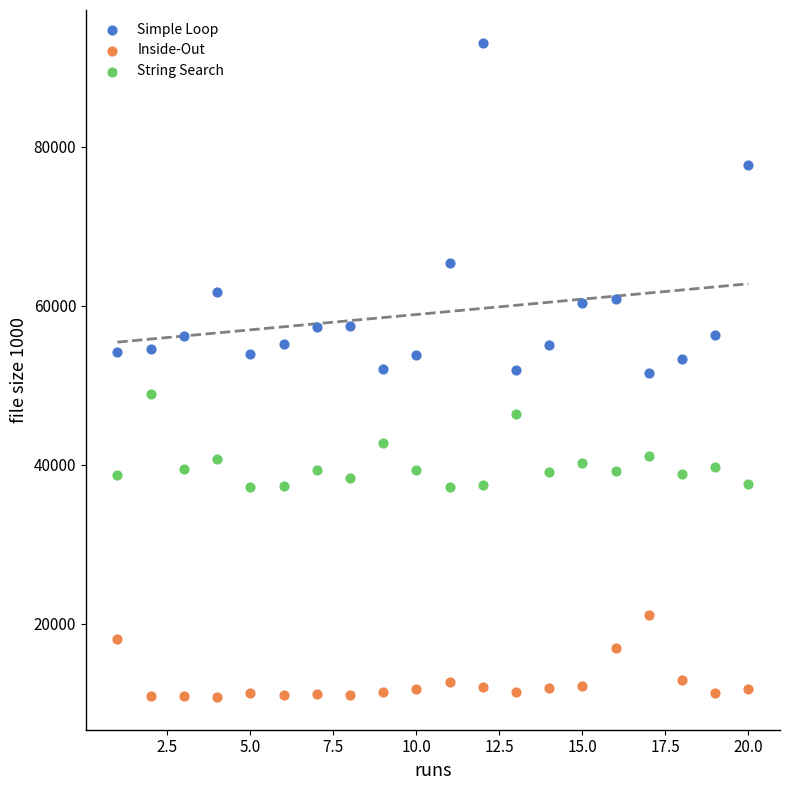

Which series has the largest Y range (max minus min)?

Simple Loop